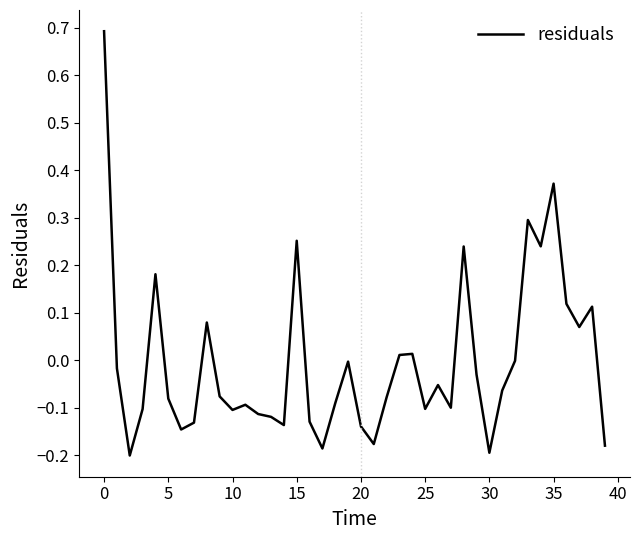

What is the difference between the maximum and minimum values?

0.9